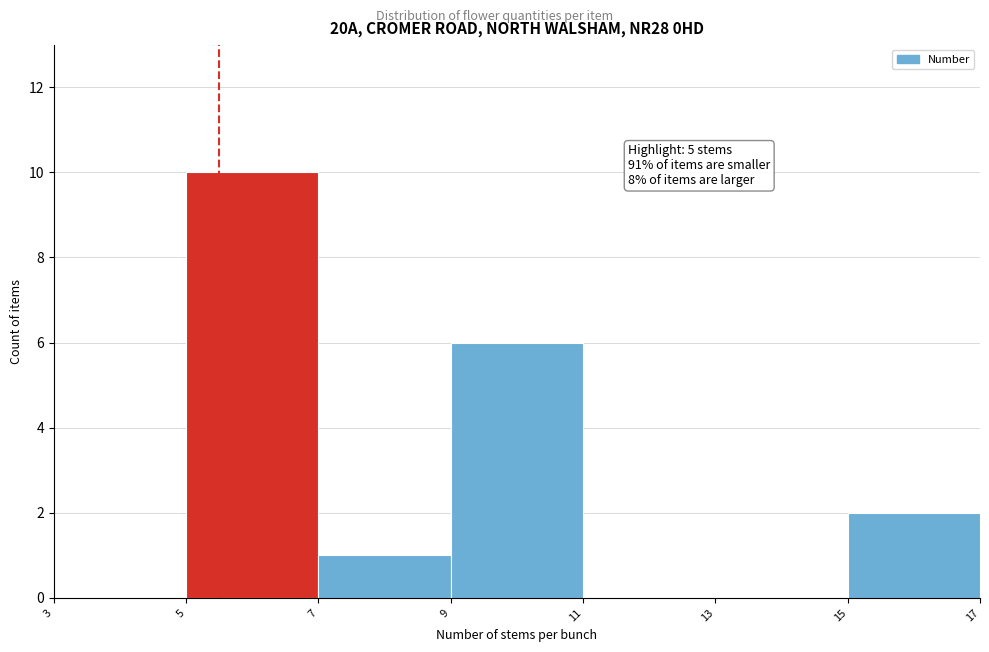

Over which range of the x-axis is the bar tallest?

5 to 7